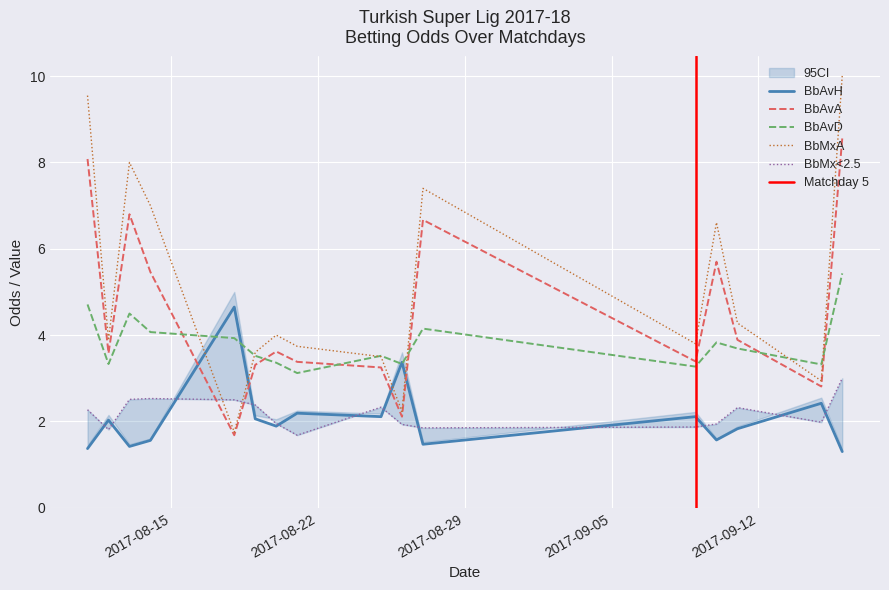

Which series changed the most between 13/08/17 and 14/08/17?

BbAvA